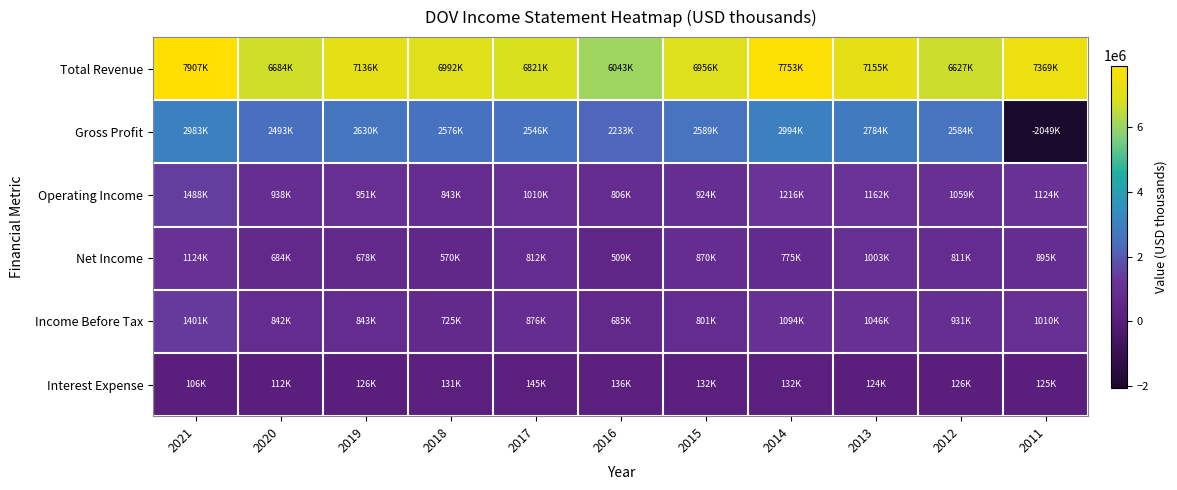

What is the greatest value displayed?

7907100